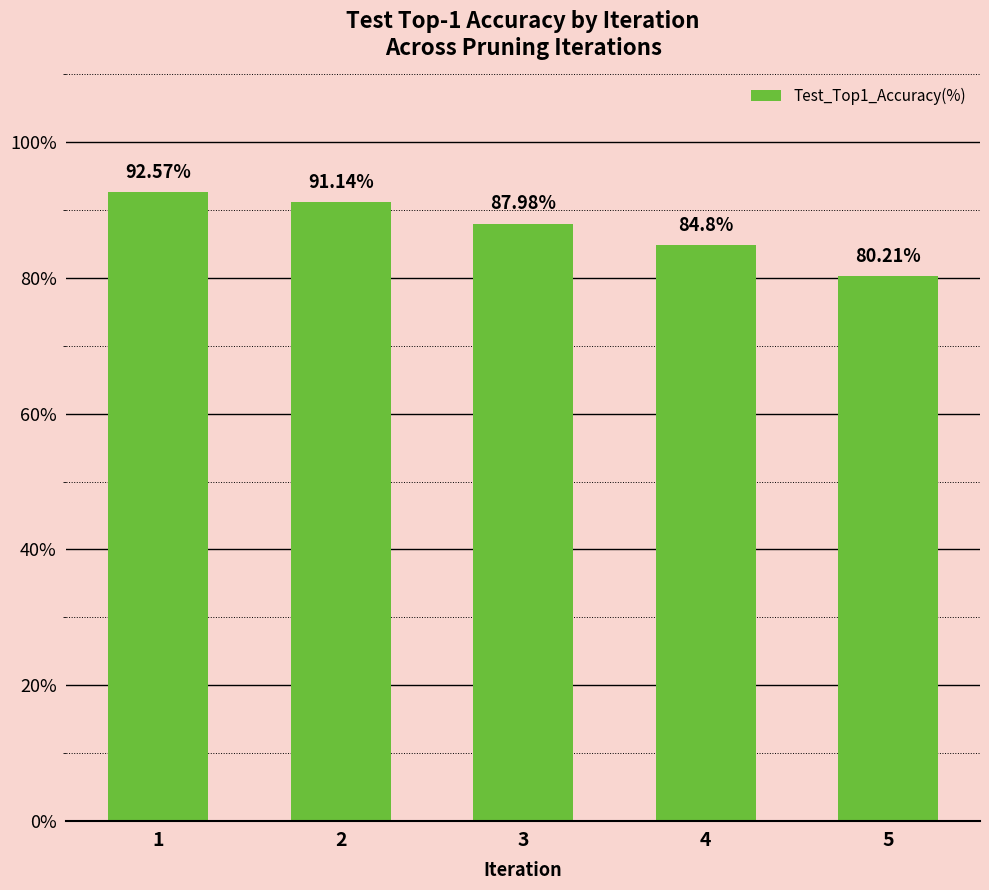

Rank the categories by value from lowest to highest.

5, 4, 3, 2, 1